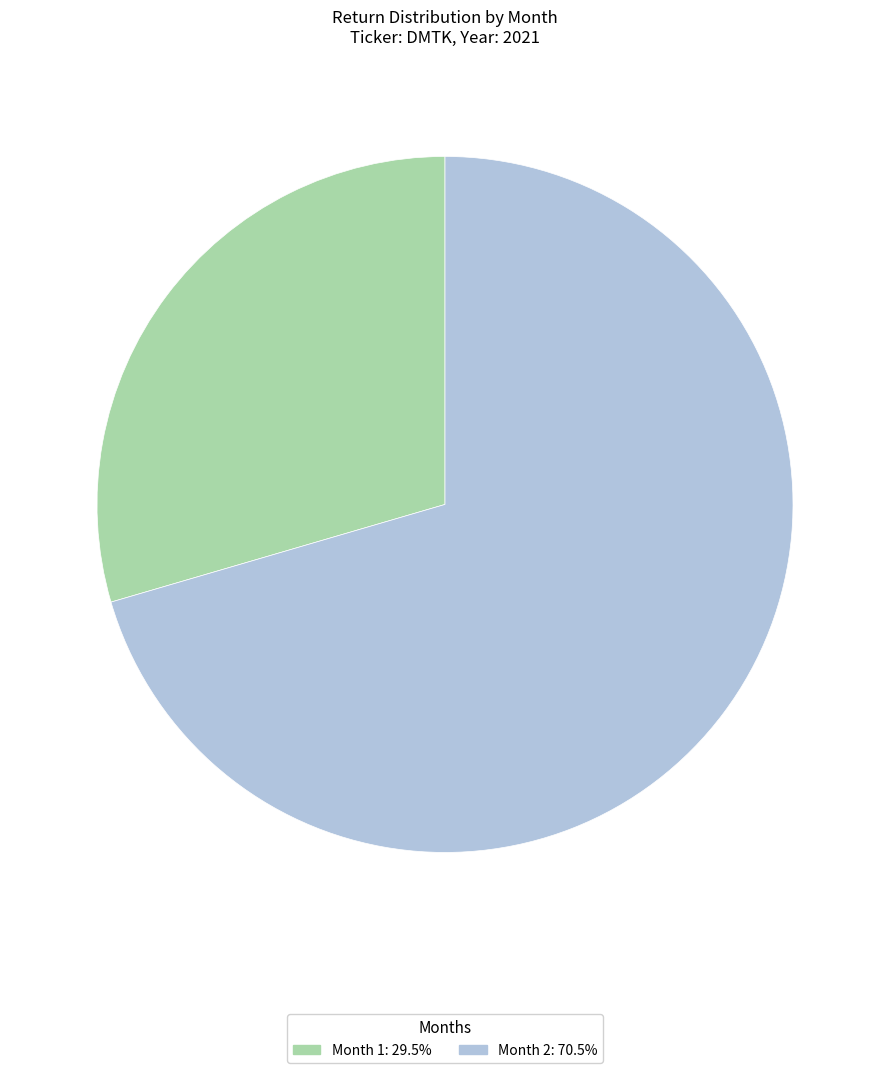

Is the sum of Month 1: 29.5% and Month 2: 70.5% greater than half?

Yes